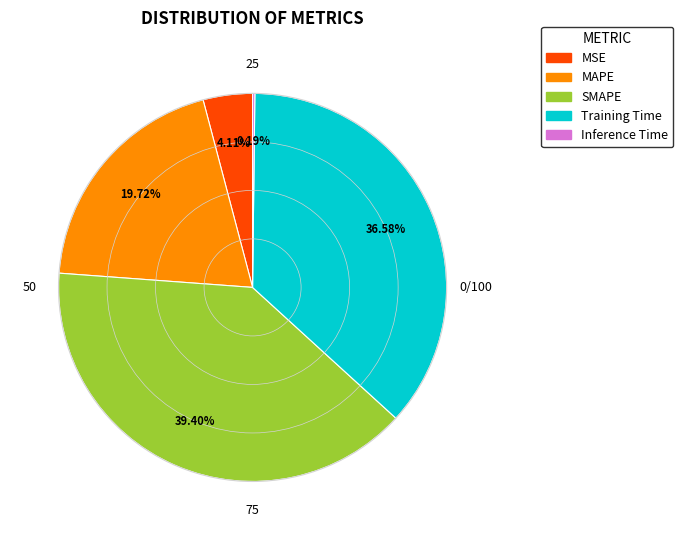

Between MSE and MAPE, which is larger?

MAPE